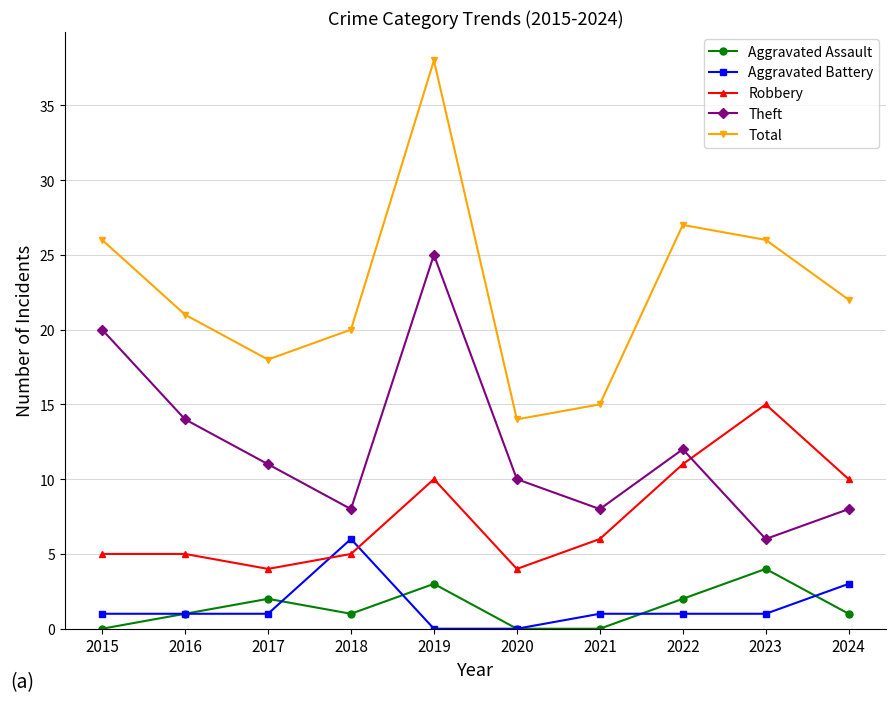

Reading left to right, list all the values displayed in this chart.

Aggravated Assault: 2015=0	2016=1	2017=2	2018=1	2019=3	2020=0	2021=0	2022=2	2023=4	2024=1
Aggravated Battery: 2015=1	2016=1	2017=1	2018=6	2019=0	2020=0	2021=1	2022=1	2023=1	2024=3
Robbery: 2015=5	2016=5	2017=4	2018=5	2019=10	2020=4	2021=6	2022=11	2023=15	2024=10
Theft: 2015=20	2016=14	2017=11	2018=8	2019=25	2020=10	2021=8	2022=12	2023=6	2024=8
Total: 2015=26	2016=21	2017=18	2018=20	2019=38	2020=14	2021=15	2022=27	2023=26	2024=22